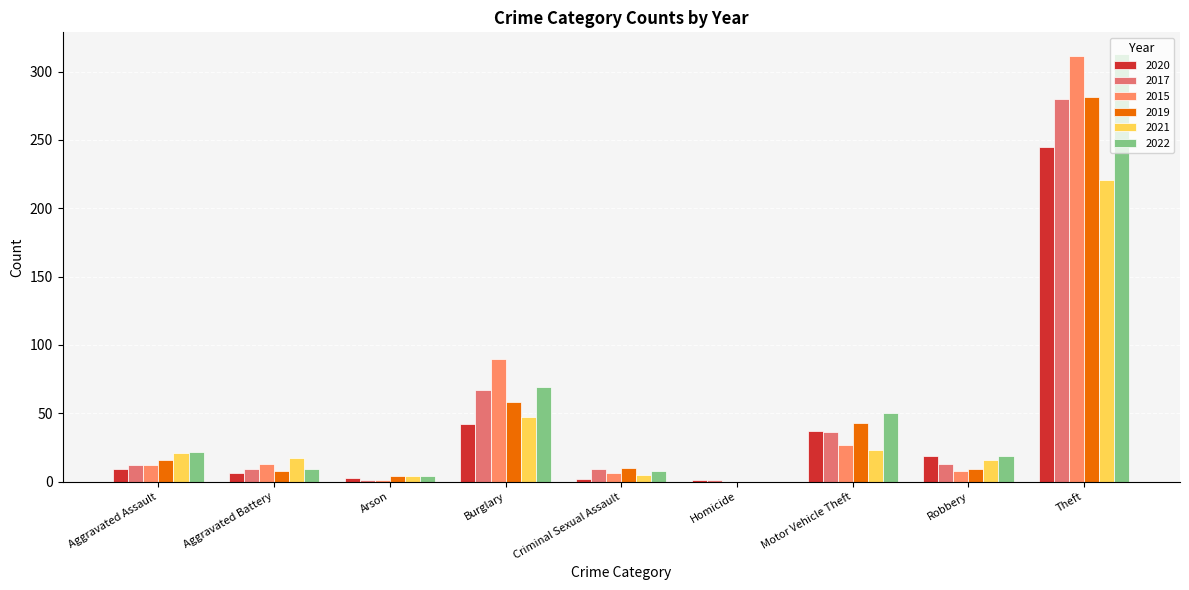

Which series has the largest range (max minus min)?

2022